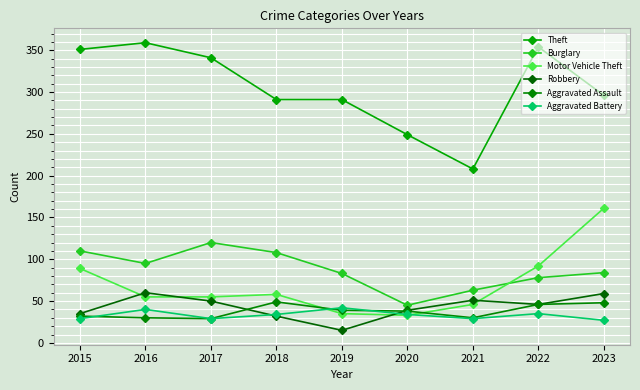

Count the number of categories in the chart.

9